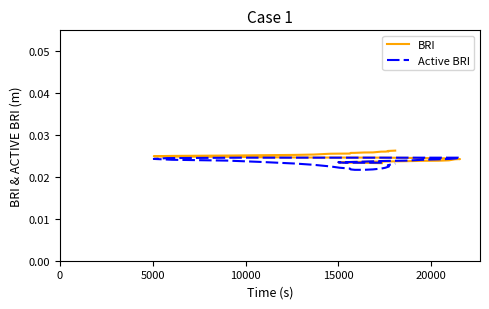

What are all the series names shown in the legend?

BRI, Active BRI